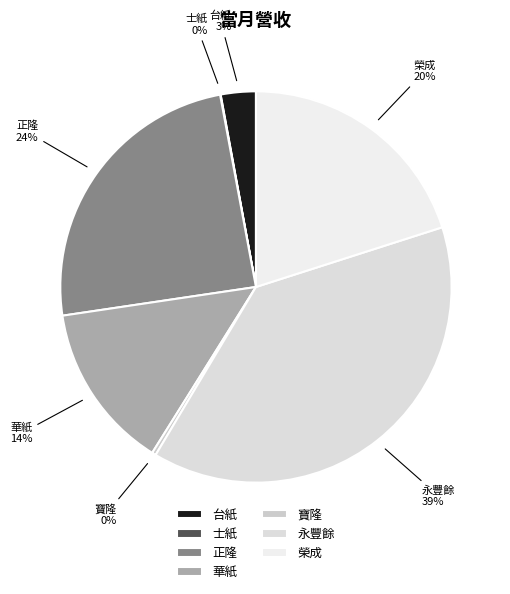

Is the sum of 榮成 and 寶隆 greater than half?

No